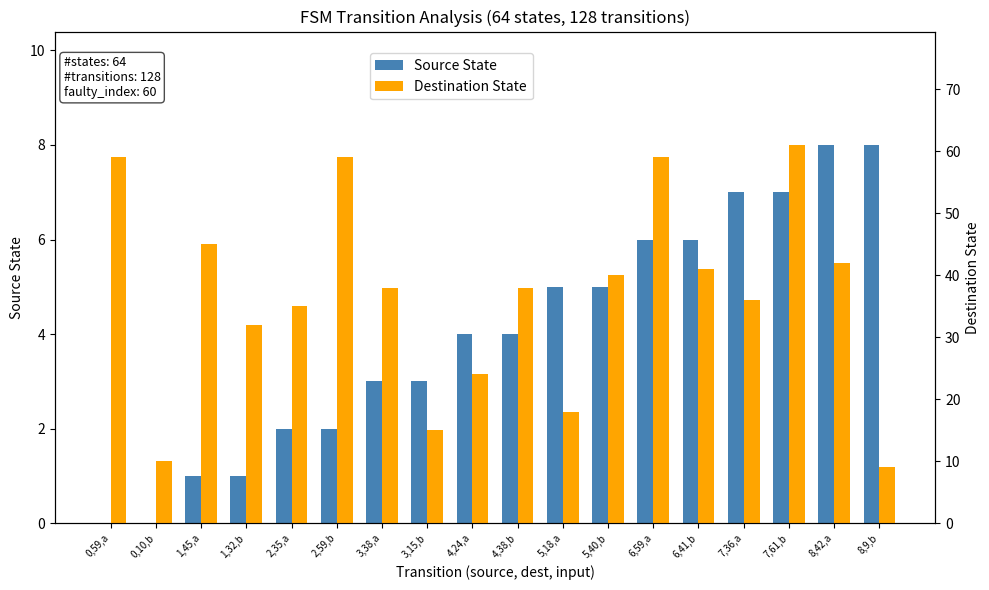

What is the highest value of the Destination State series?

61